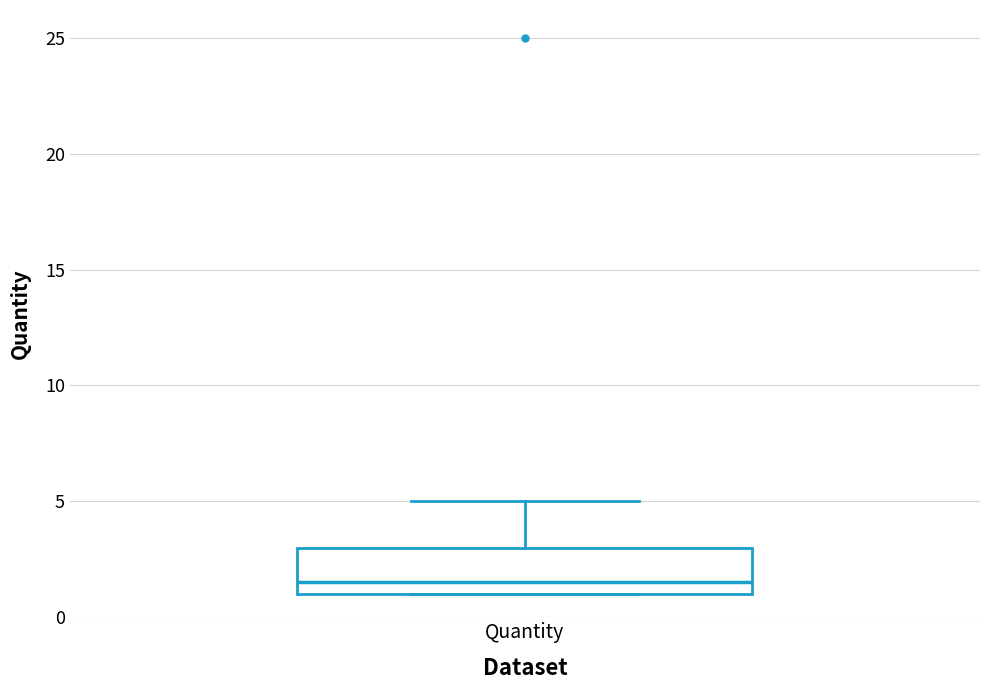

Transcribe this box plot: give where the median line is, the range the box spans, and where the two whiskers end, as read against the y-axis. The values are not printed on the chart, so give them approximately, as read against the axis.

median 1.5, box 1.0 to 3.0, whiskers 1.0 to 5.0